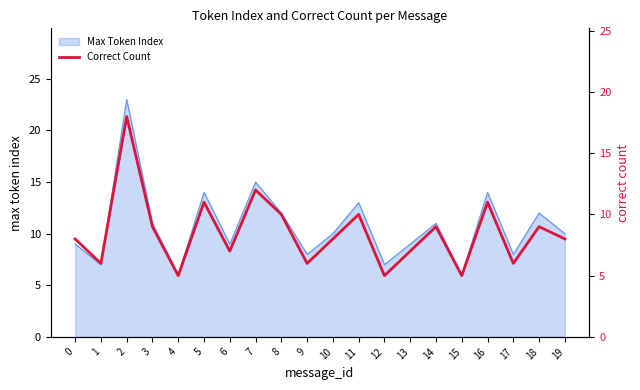

True or false: the data shows 4 at 10.

False